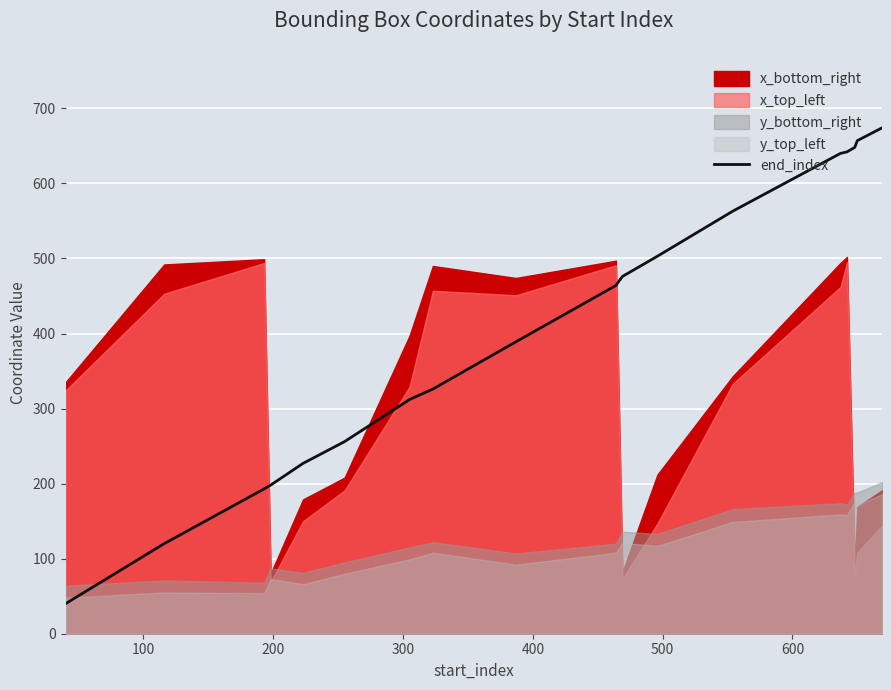

True or false: the data has more than 0 interior local peaks.

False